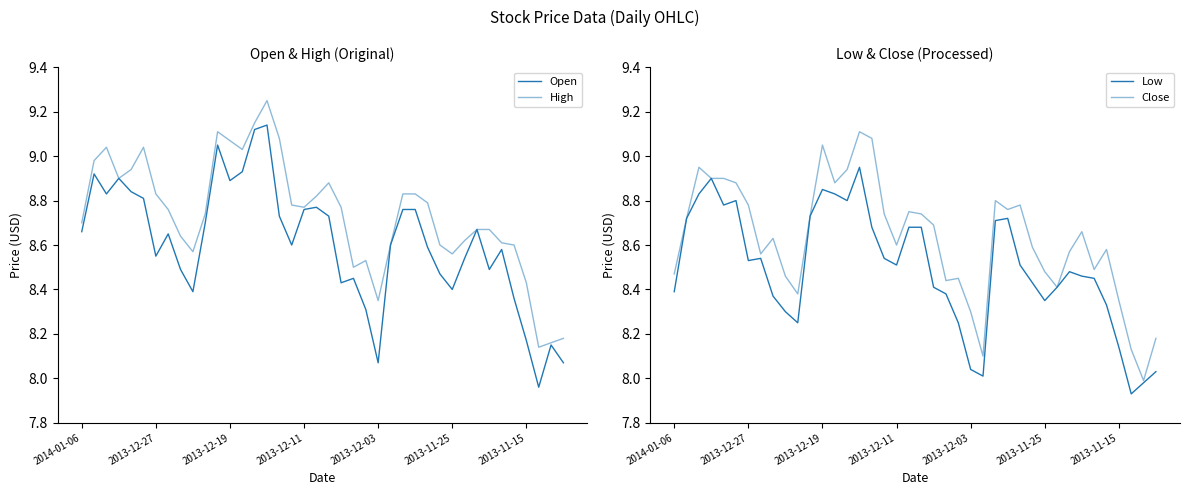

True or false: Open and High intersect in this chart.

False